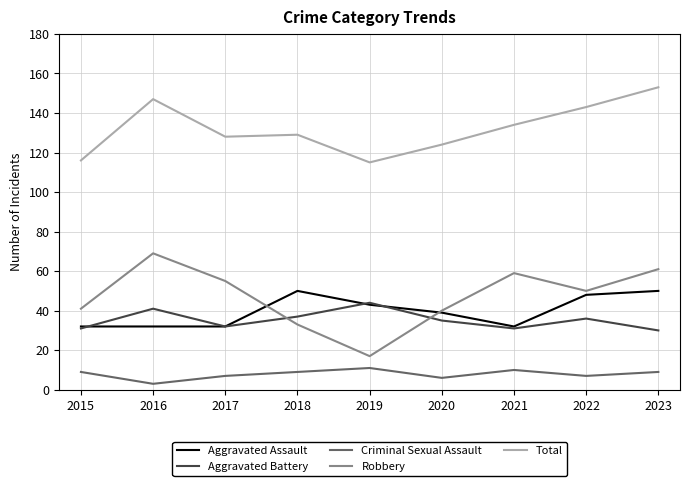

Between 2015 and 2016, which series saw the biggest shift?

Total